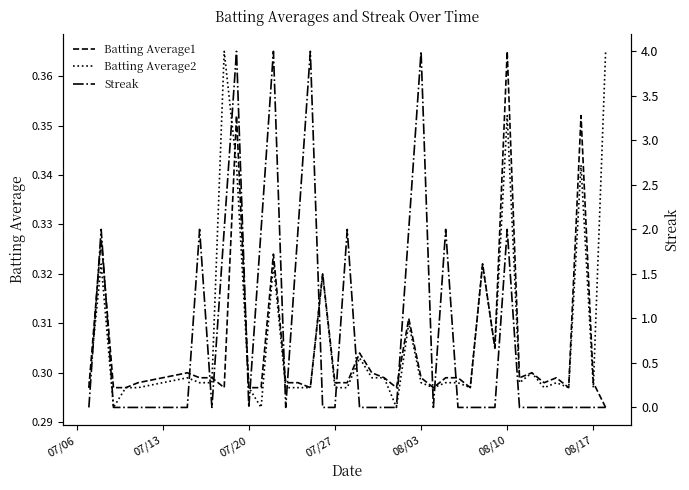

The Batting Average1 series shows 0.2 at 08/03. True or false?

False